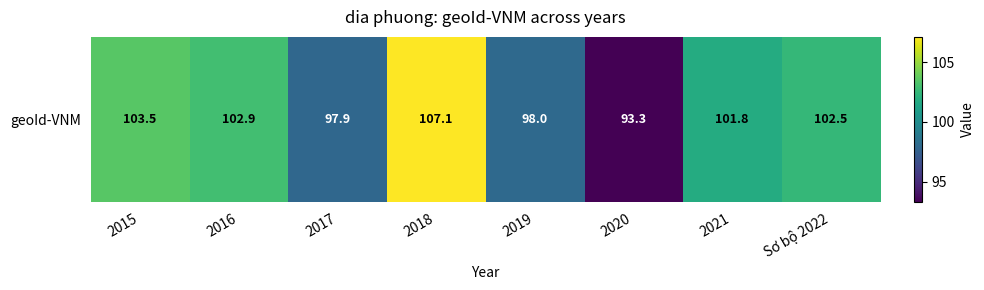

At which label is the value closest to 100?

2021